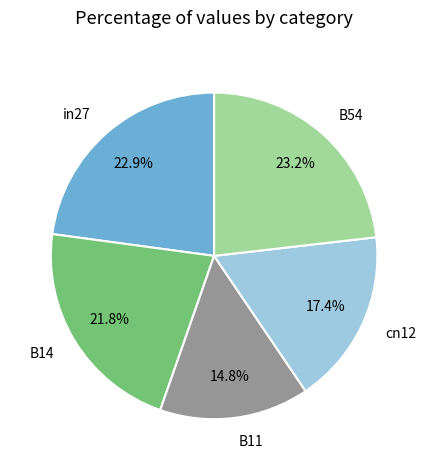

What is the smallest slice in the pie chart?

B11